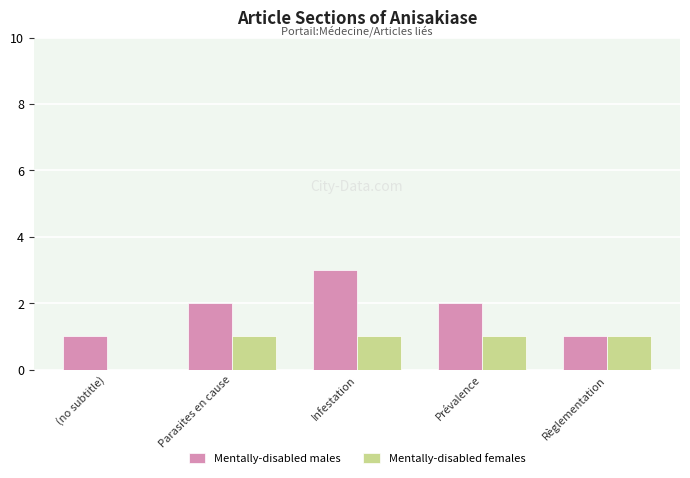

What is the sum of all Mentally-disabled females values?

4